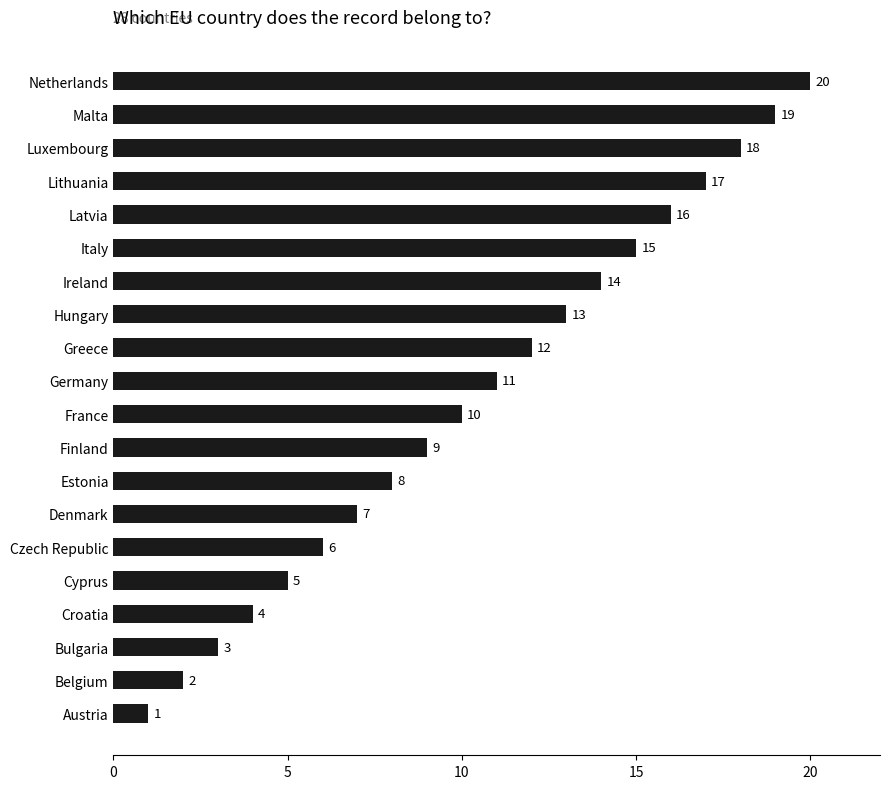

What is the difference between the maximum and second lowest values?

18